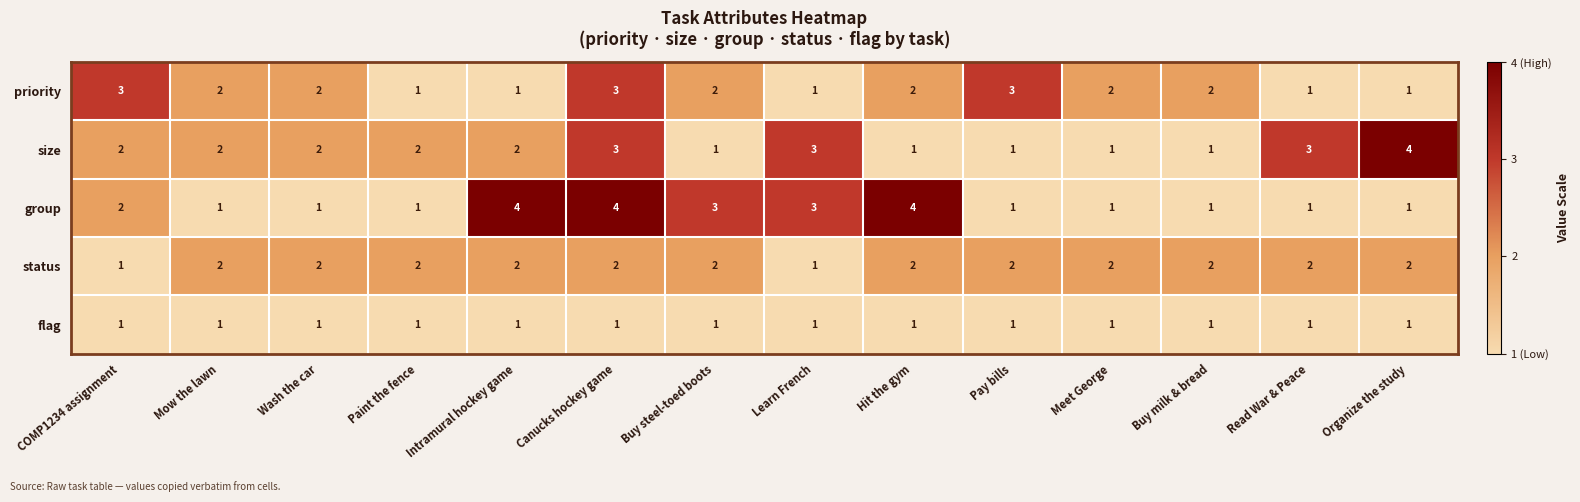

What is the total value across all series at COMP1234 assignment?

9